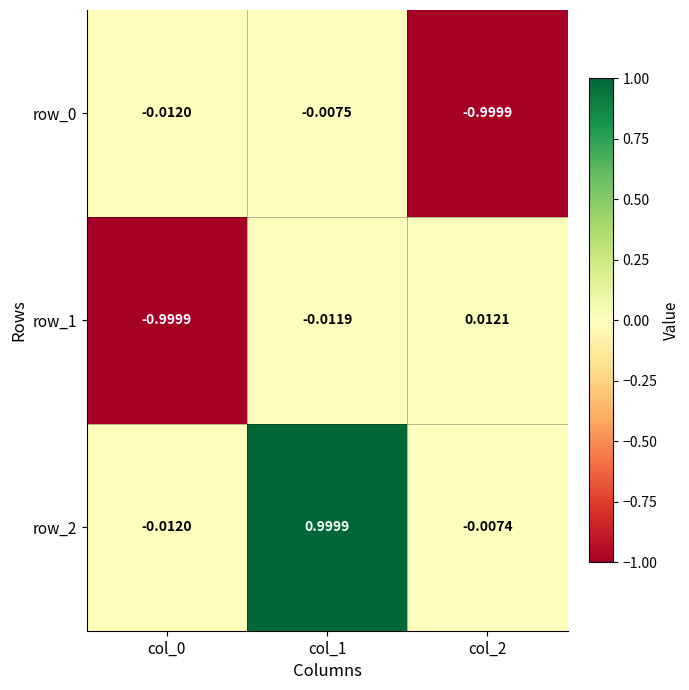

Is the value of row_1 at col_2 greater than the value of row_2 at col_2?

Yes